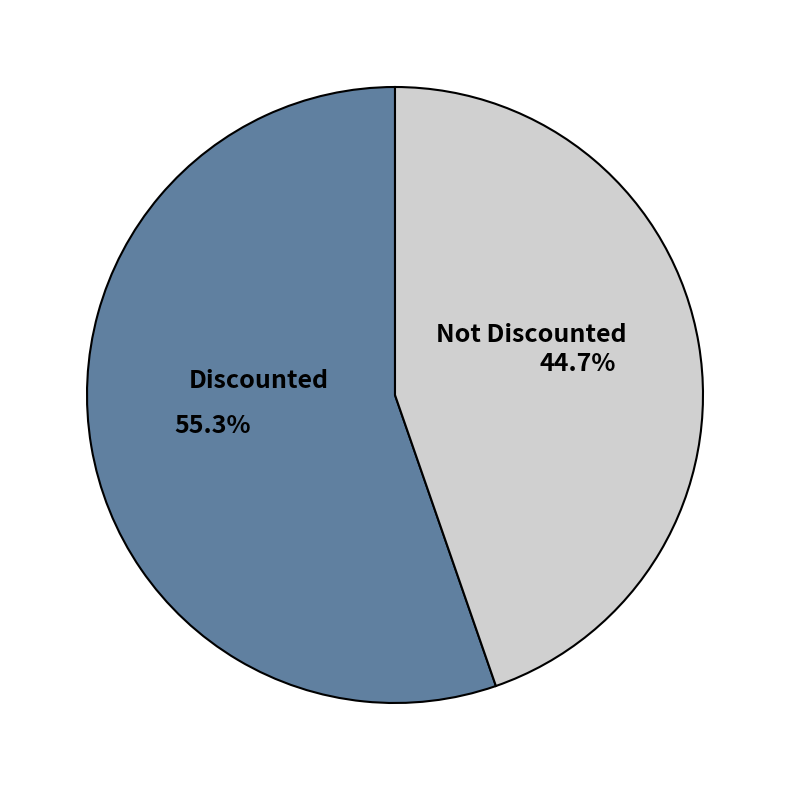

Which category accounts for the majority?

Discounted